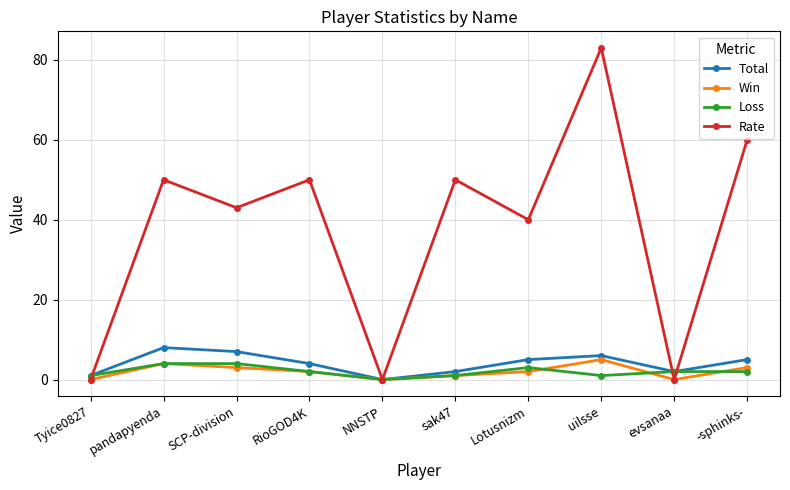

Rank the series by their maximum value, from highest to lowest.

Rate, Total, Win, Loss